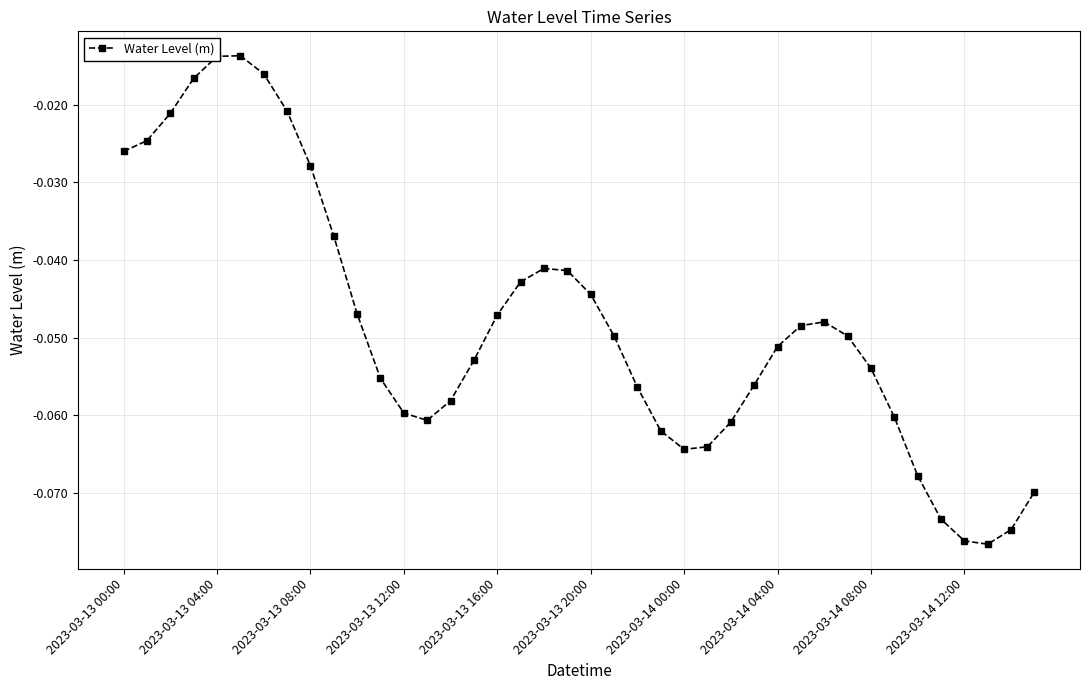

True or false: there are more than 2 points higher than both neighbors.

True